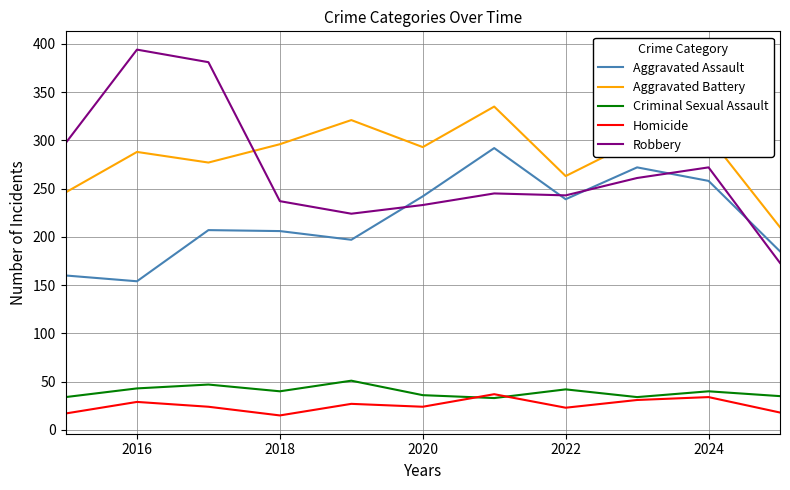

What is the minimum value for Robbery?

173